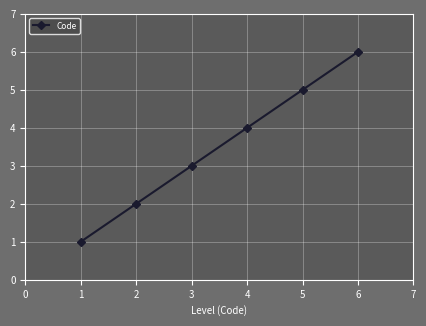

What is the greatest value displayed?

6